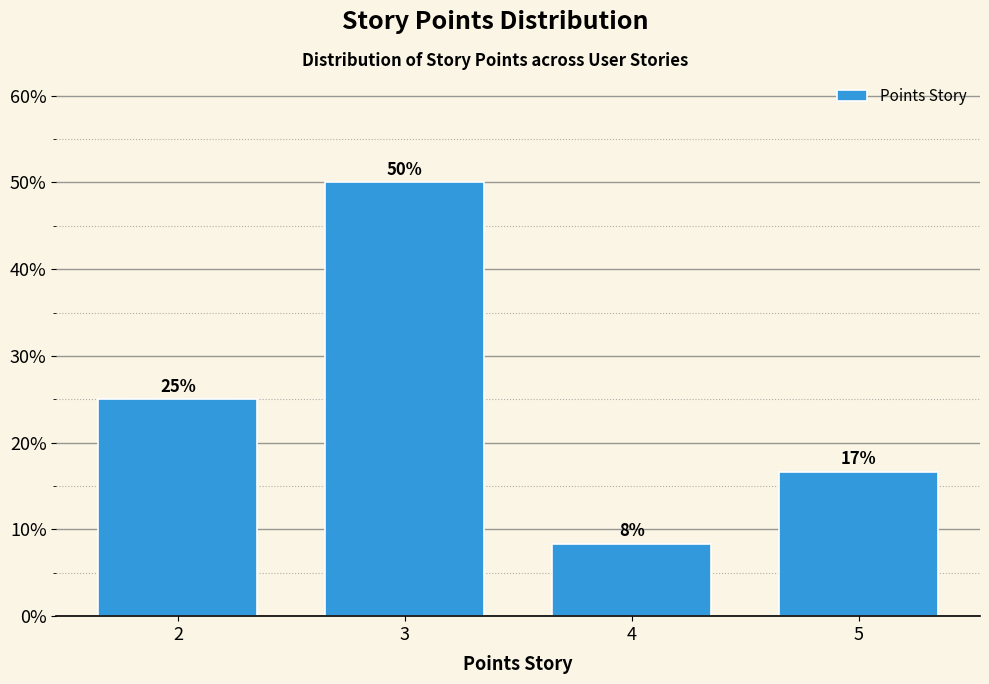

True or false: the data shows 13.7 at 4.

False